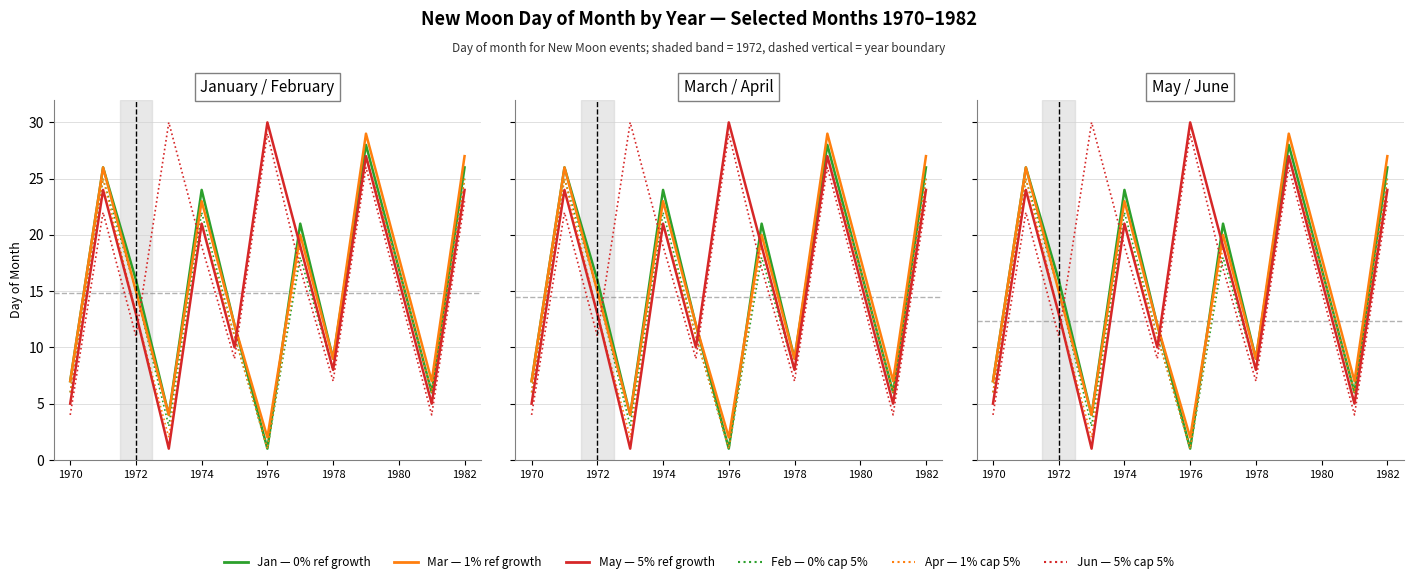

List the series in order of their peak value, lowest first.

0% cap 5%, 1% cap 5%, 0% Annual referral growth, 1% Annual referral growth, 5% Annual referral growth, 5% cap 5%